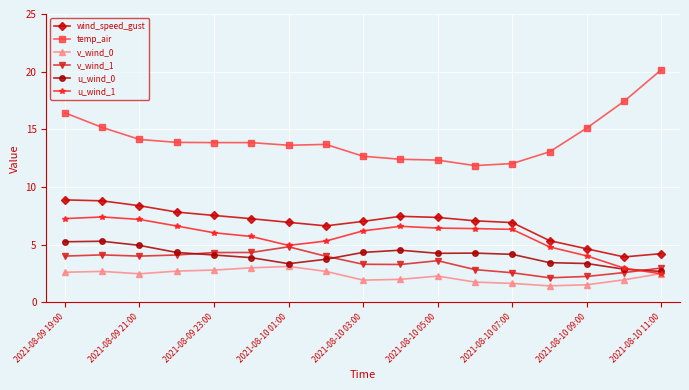

Count the number of data series in this chart.

6